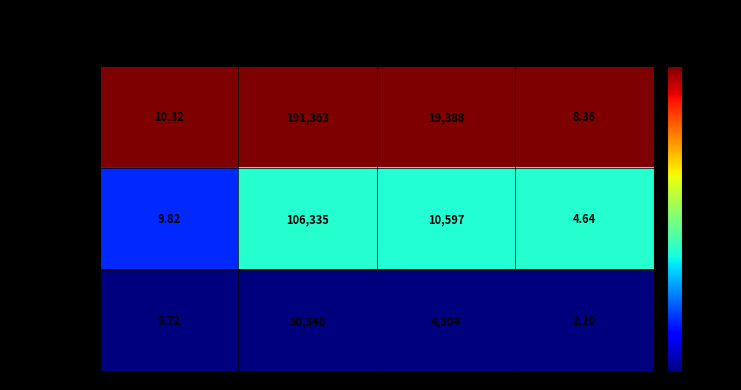

At which label does 2022-10-21 first exceed 4904?

volume